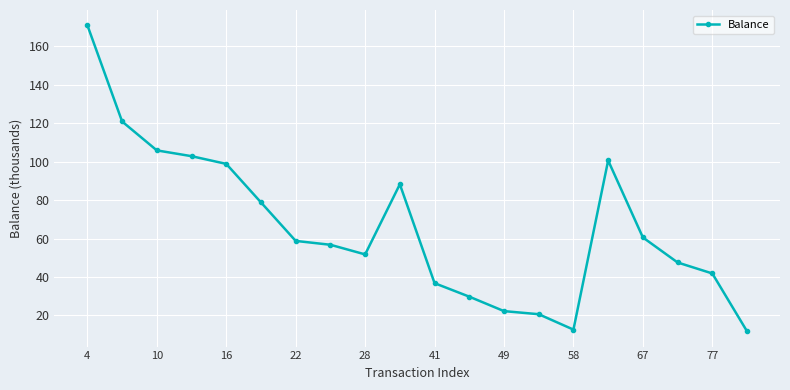

What is the difference between the second highest and minimum values?

109.1